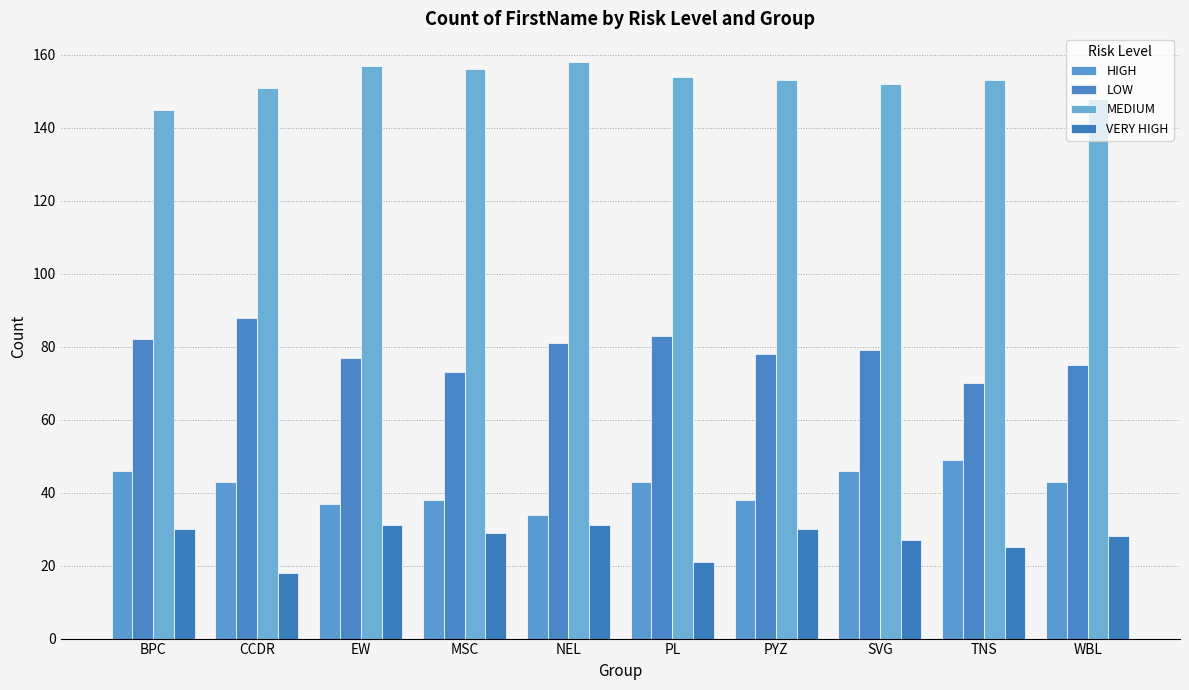

Which series has the widest spread of values?

LOW